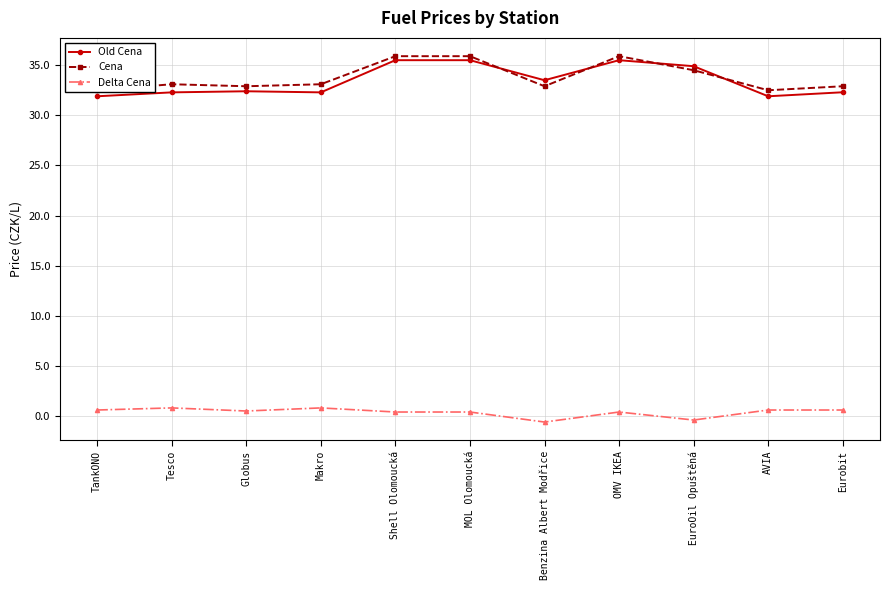

Which category has the highest value in the Delta Cena series?

Tesco